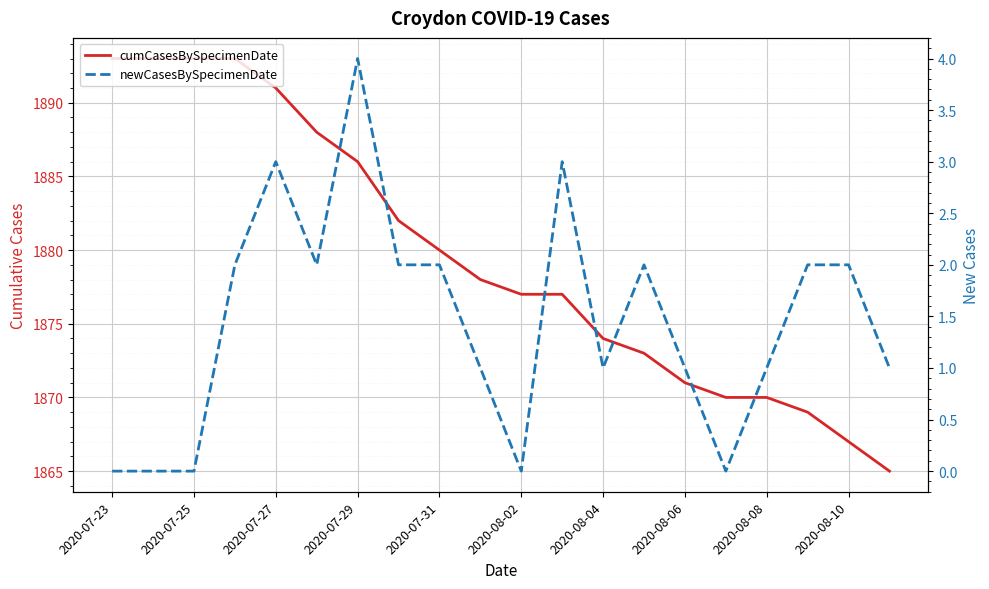

How many lines are shown in the chart?

2